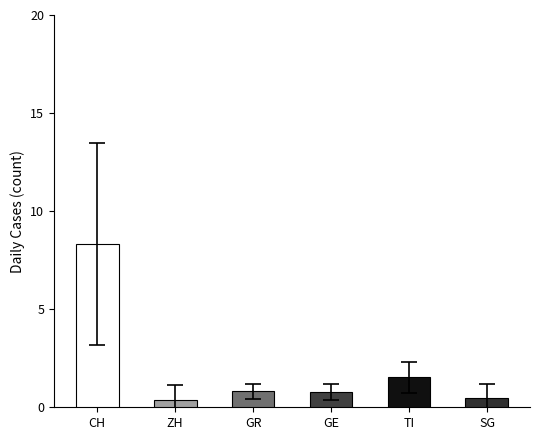

What is the average value of the GR series?

1